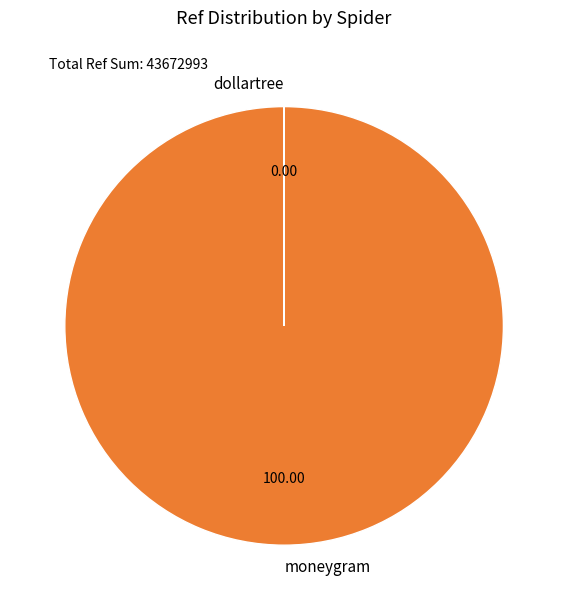

What is the largest slice in the pie chart?

moneygram